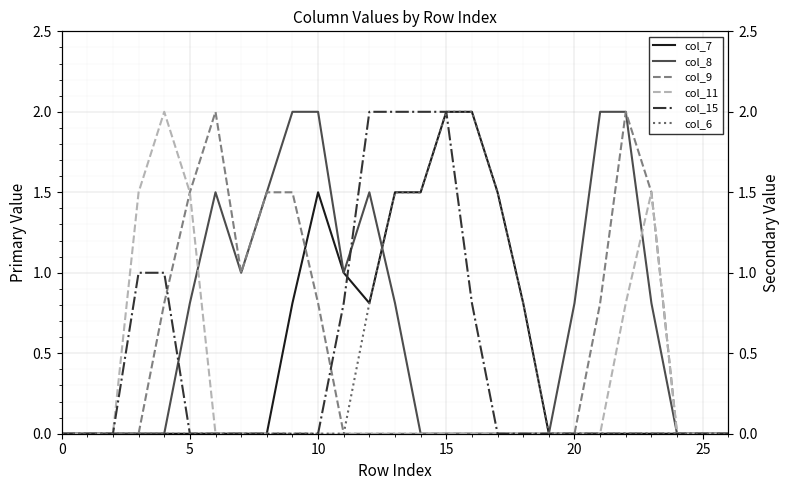

Which series has the largest range (max minus min)?

col_7